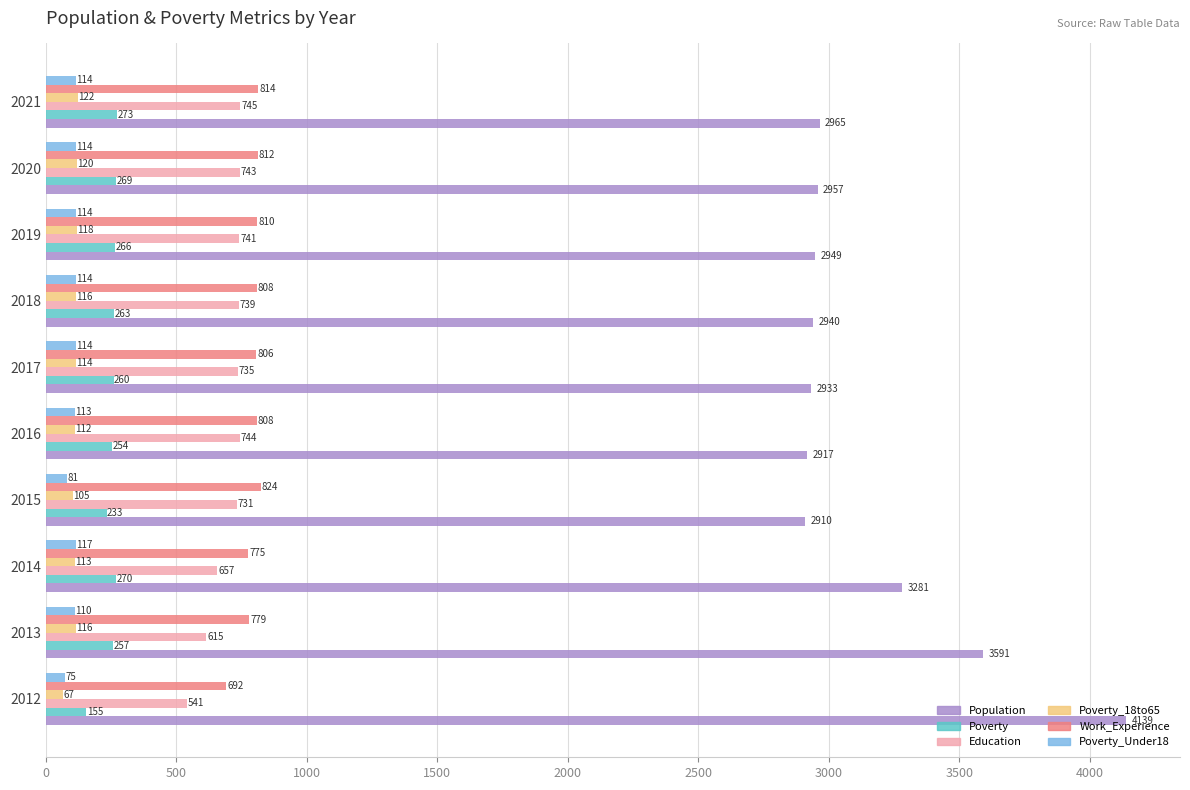

List the labels in order of Education value, largest first.

2021, 2016, 2020, 2019, 2018, 2017, 2015, 2014, 2013, 2012